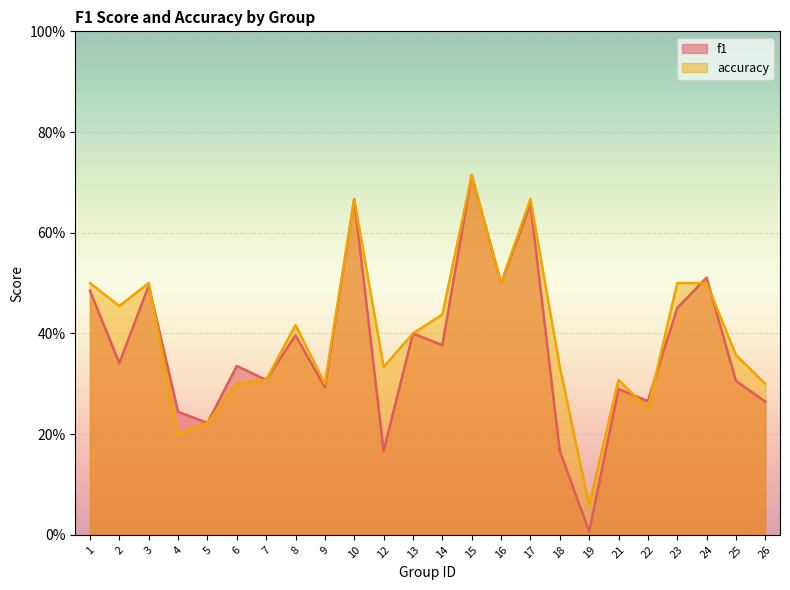

Reading right to left, extract all data points from this chart.

f1: 0.3	0.3	0.5	0.5	0.3	0.3	0.0	0.2	0.7	0.5	0.7	0.4	0.4	0.2	0.7	0.3	0.4	0.3	0.3	0.2	0.2	0.5	0.3	0.5
accuracy: 0.3	0.4	0.5	0.5	0.2	0.3	0.1	0.3	0.7	0.5	0.7	0.4	0.4	0.3	0.7	0.3	0.4	0.3	0.3	0.2	0.2	0.5	0.5	0.5